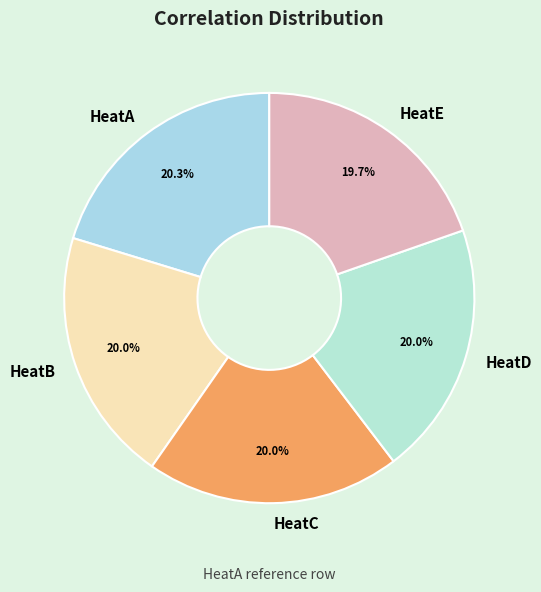

To the nearest percent, what portion does HeatD represent?

20%